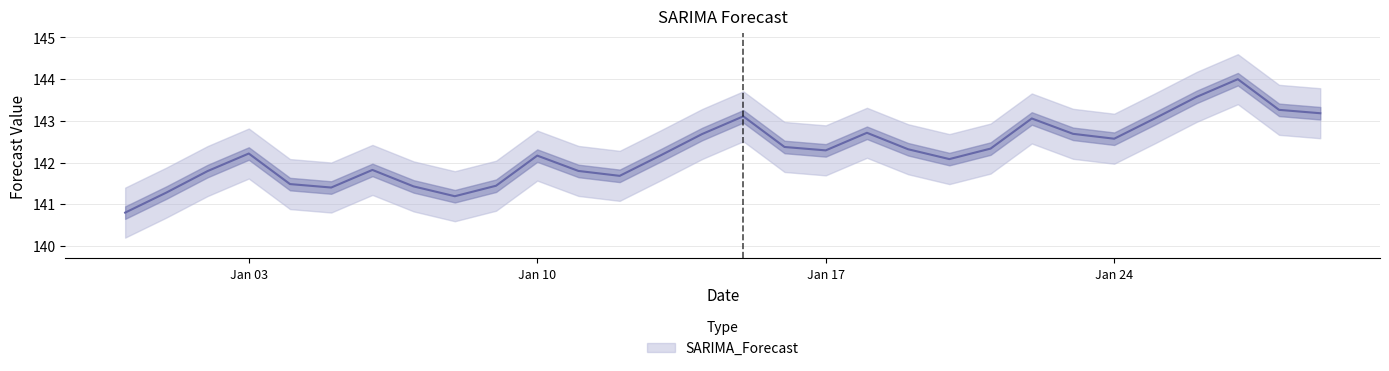

List the labels in order of value, largest first.

2023-01-27, 2023-01-26, 2023-01-28, 2023-01-29, 2023-01-15, 2023-01-25, 2023-01-22, 2023-01-18, 2023-01-23, 2023-01-14, 2023-01-24, 2023-01-16, 2023-01-21, 2023-01-19, 2023-01-17, 2023-01-03, 2023-01-13, 2023-01-10, 2023-01-20, 2023-01-06, 2023-01-11, 2023-01-02, 2023-01-12, 2023-01-04, 2023-01-09, 2023-01-07, 2023-01-05, 2023-01-01, 2023-01-08, 2022-12-31